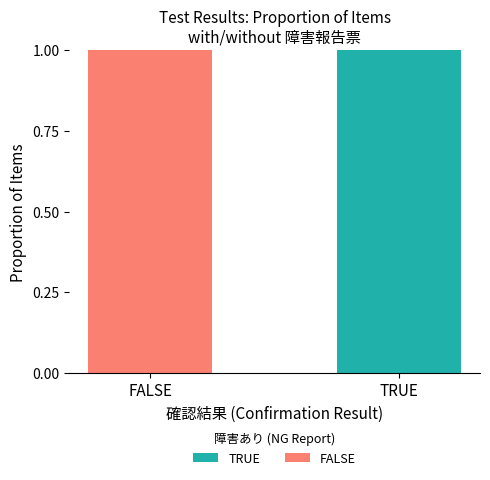

True or false: TRUE has a value of 1 at TRUE.

True